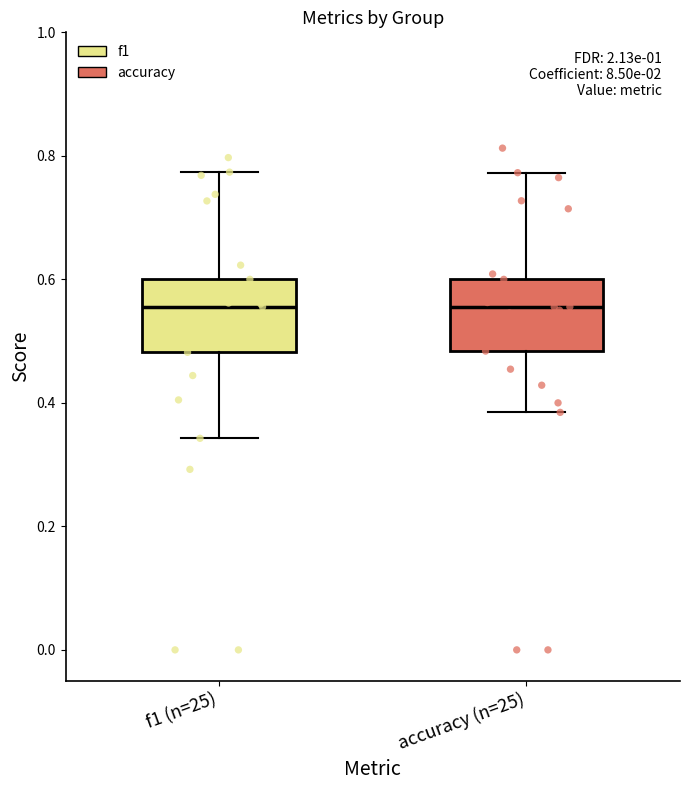

Reading left to right, transcribe this box plot: for each box, give where its median line is, the range the box spans, and where its two whiskers end, as read against the y-axis. The values are not printed on the chart, so give them approximately, as read against the axis.

f1 (n=25): median 0.56, box 0.48 to 0.60, whiskers 0.34 to 0.78
accuracy (n=25): median 0.56, box 0.48 to 0.60, whiskers 0.38 to 0.78